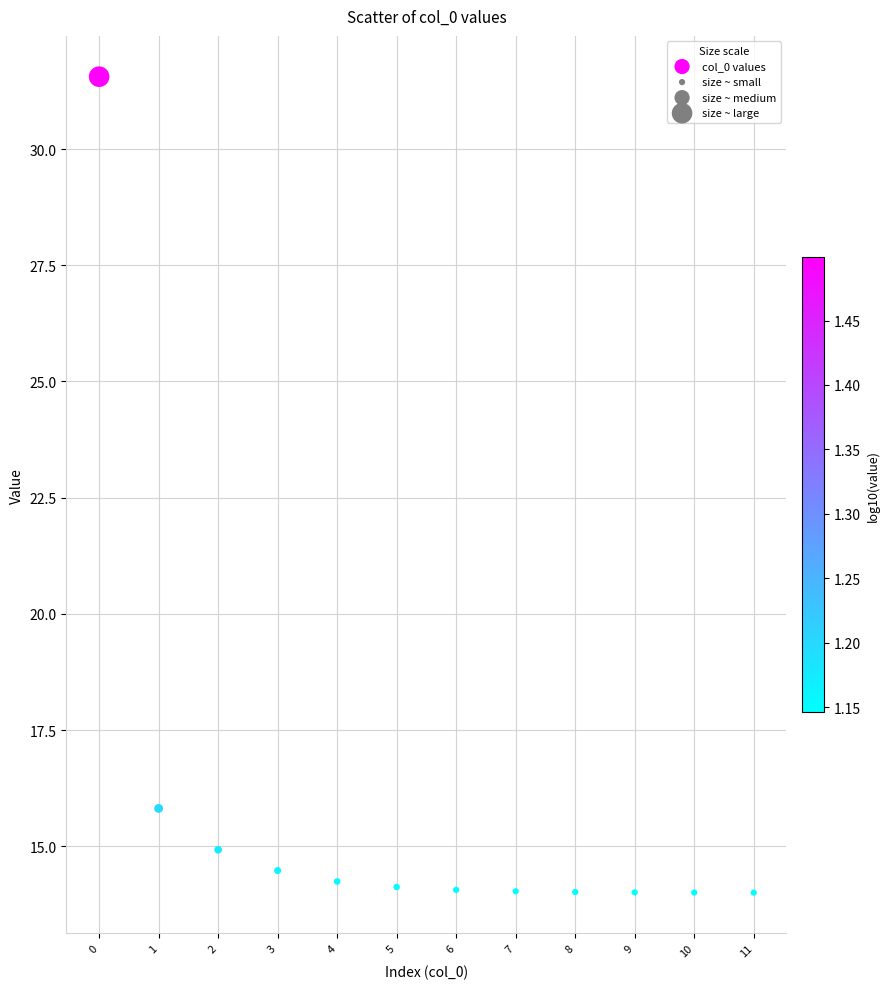

What Y value in the scatter plot is closest to 22?

15.8